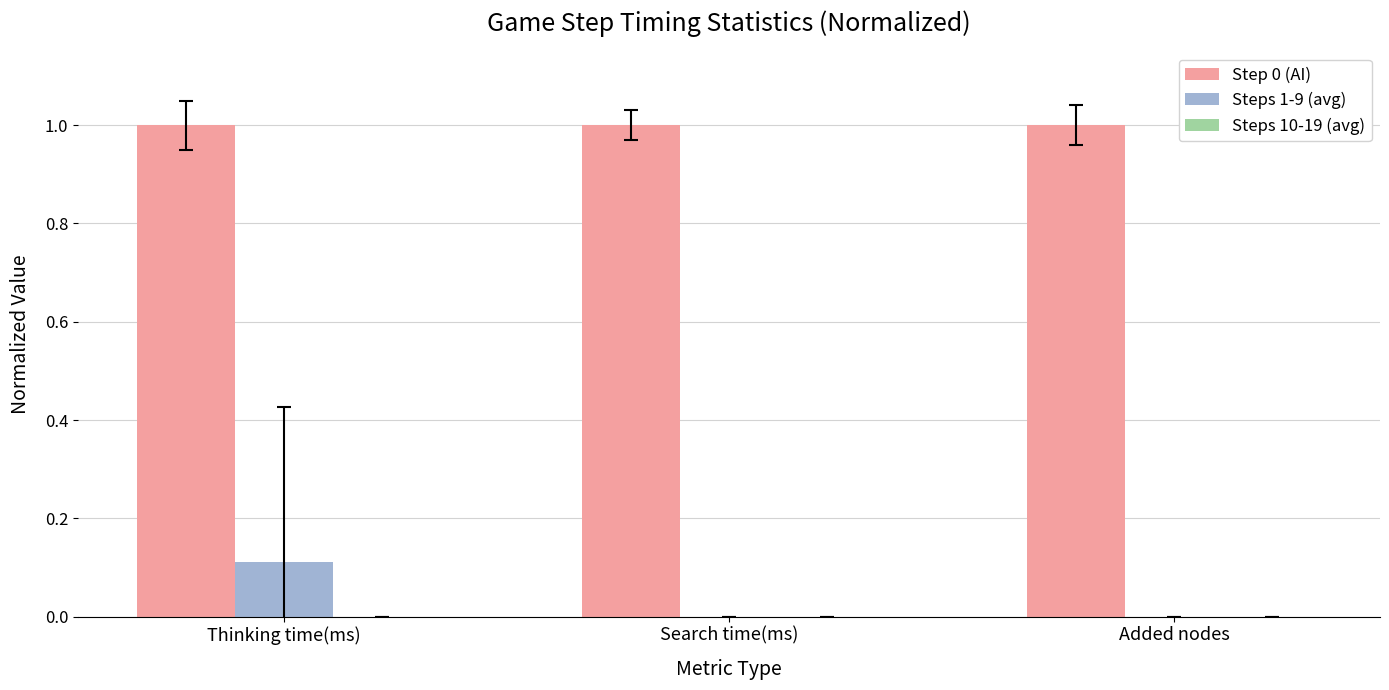

The Step 0 (AI) series shows 1.0 at Search time(ms). True or false?

True